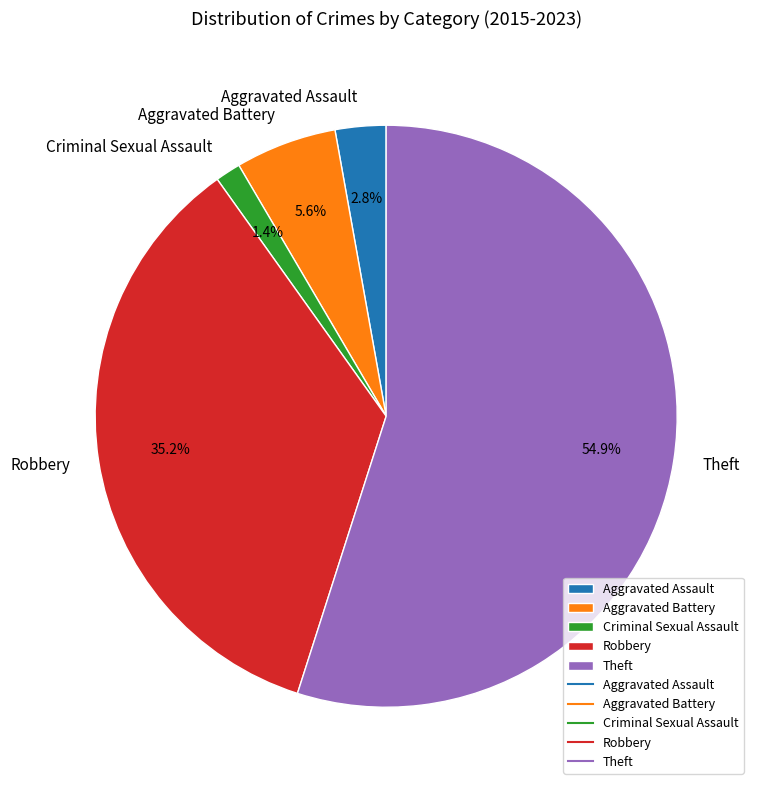

Which slice is the largest?

Theft